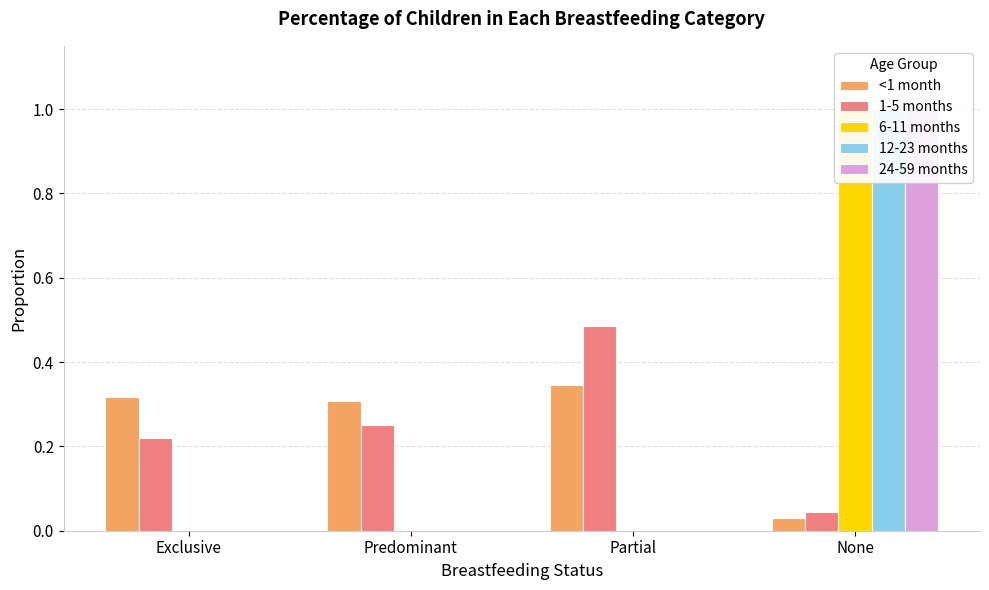

How many bars are there in each group?

5